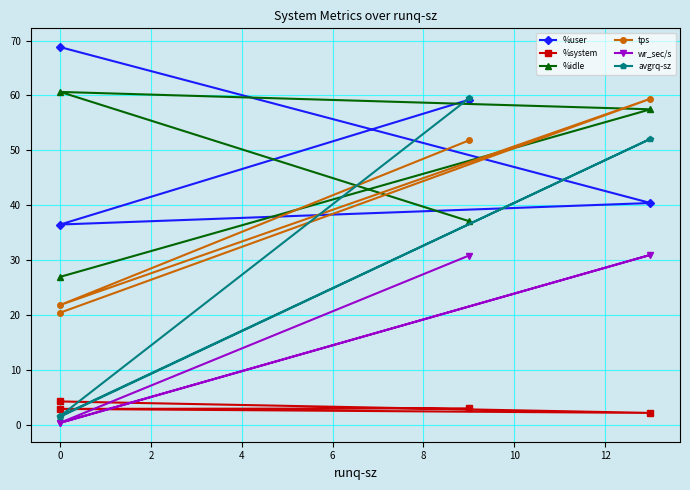

How many values in the avgrq-sz series exceed 52?

2